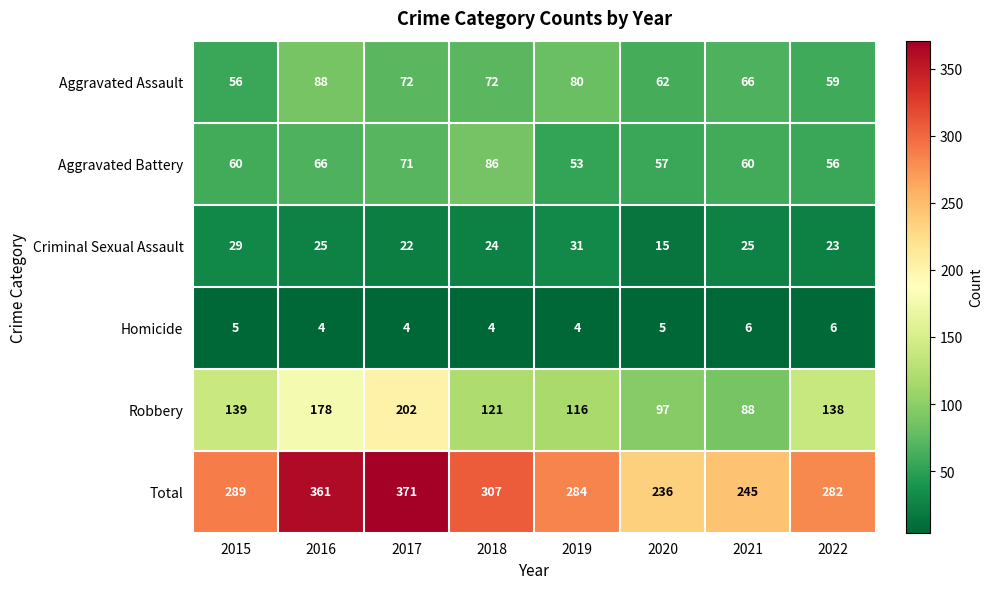

Which series has the largest total across all categories?

Total